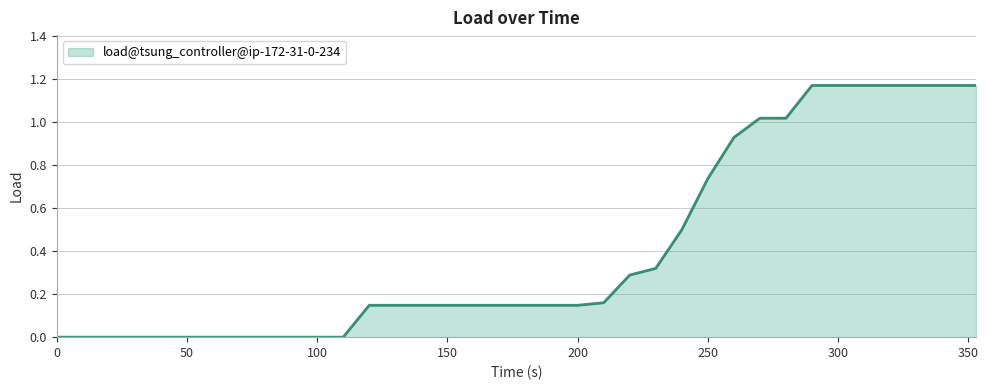

True or false: there are more than 1 points higher than both neighbors.

False